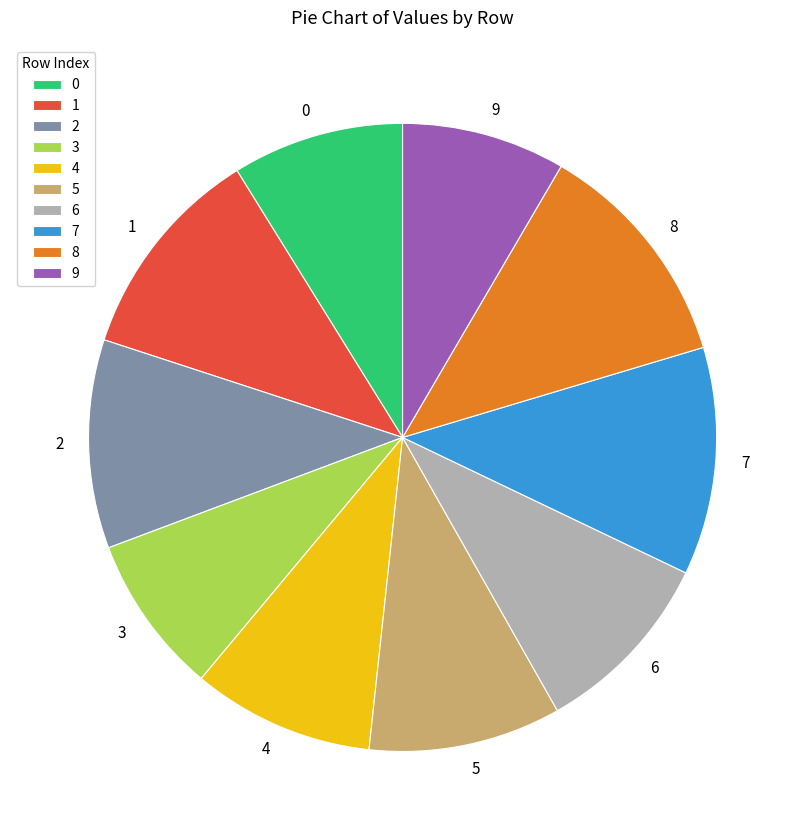

Between 1 and 9, which is larger?

1